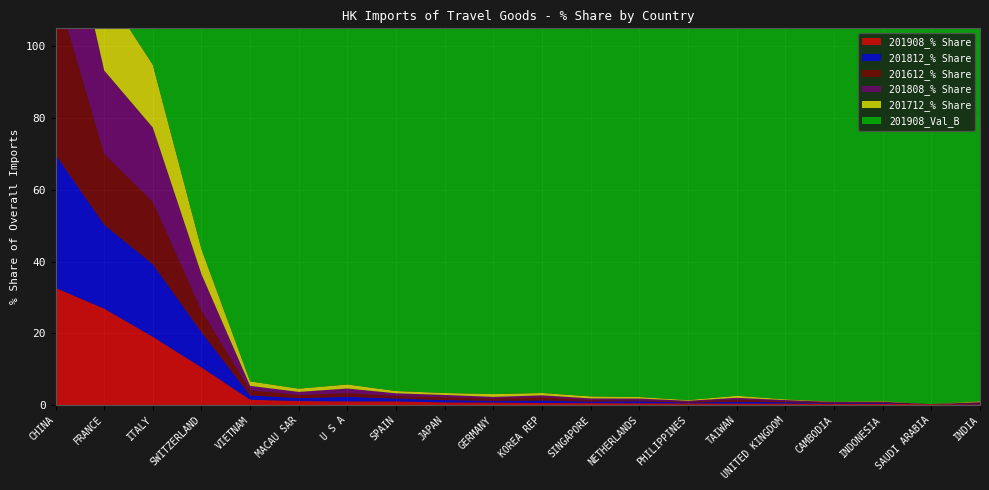

Reading left to right, extract all data points from this chart.

201908_% Share: CHINA=32.7	FRANCE=26.9	ITALY=19.0	SWITZERLAND=10.5	VIETNAM=1.5	MACAU SAR=1.1	U S A=1.0	SPAIN=1.0	JAPAN=0.7	GERMANY=0.7	KOREA REP=0.6	SINGAPORE=0.5	NETHERLANDS=0.5	PHILIPPINES=0.5	TAIWAN=0.4	UNITED KINGDOM=0.4	CAMBODIA=0.4	INDONESIA=0.3	SAUDI ARABIA=0.3	INDIA=0.2
201812_% Share: CHINA=37.1	FRANCE=23.4	ITALY=20.2	SWITZERLAND=9.8	VIETNAM=1.2	MACAU SAR=0.8	U S A=1.3	SPAIN=0.8	JAPAN=0.7	GERMANY=0.5	KOREA REP=0.7	SINGAPORE=0.4	NETHERLANDS=0.6	PHILIPPINES=0.2	TAIWAN=0.5	UNITED KINGDOM=0.4	CAMBODIA=0.2	INDONESIA=0.2	SAUDI ARABIA=0.0	INDIA=0.2
201612_% Share: CHINA=46.8	FRANCE=19.7	ITALY=17.4	SWITZERLAND=6.1	VIETNAM=1.4	MACAU SAR=0.9	U S A=1.0	SPAIN=0.7	JAPAN=0.8	GERMANY=0.6	KOREA REP=0.9	SINGAPORE=0.4	NETHERLANDS=0.2	PHILIPPINES=0.3	TAIWAN=0.6	UNITED KINGDOM=0.3	CAMBODIA=0.1	INDONESIA=0.2	SAUDI ARABIA=0.0	INDIA=0.2
201808_% Share: CHINA=36.7	FRANCE=23.3	ITALY=20.7	SWITZERLAND=10.1	VIETNAM=1.2	MACAU SAR=0.9	U S A=1.3	SPAIN=0.8	JAPAN=0.7	GERMANY=0.5	KOREA REP=0.6	SINGAPORE=0.5	NETHERLANDS=0.5	PHILIPPINES=0.2	TAIWAN=0.5	UNITED KINGDOM=0.3	CAMBODIA=0.2	INDONESIA=0.2	SAUDI ARABIA=0.0	INDIA=0.2
201712_% Share: CHINA=43.5	FRANCE=22.4	ITALY=17.5	SWITZERLAND=7.0	VIETNAM=1.3	MACAU SAR=0.9	U S A=1.1	SPAIN=0.6	JAPAN=0.5	GERMANY=0.8	KOREA REP=0.7	SINGAPORE=0.6	NETHERLANDS=0.4	PHILIPPINES=0.2	TAIWAN=0.6	UNITED KINGDOM=0.2	CAMBODIA=0.1	INDONESIA=0.2	SAUDI ARABIA=0.0	INDIA=0.3
201908_Val_B: CHINA=8011884.3	FRANCE=6592027.7	ITALY=4663270.6	SWITZERLAND=2572193.8	VIETNAM=366165.0	MACAU SAR=273370.0	U S A=250345.3	SPAIN=250139.2	JAPAN=177749.0	GERMANY=168513.7	KOREA REP=138105.9	SINGAPORE=131752.8	NETHERLANDS=119846.3	PHILIPPINES=111163.4	TAIWAN=101819.2	UNITED KINGDOM=98906.3	CAMBODIA=95647.7	INDONESIA=83646.1	SAUDI ARABIA=62519.5	INDIA=52416.1